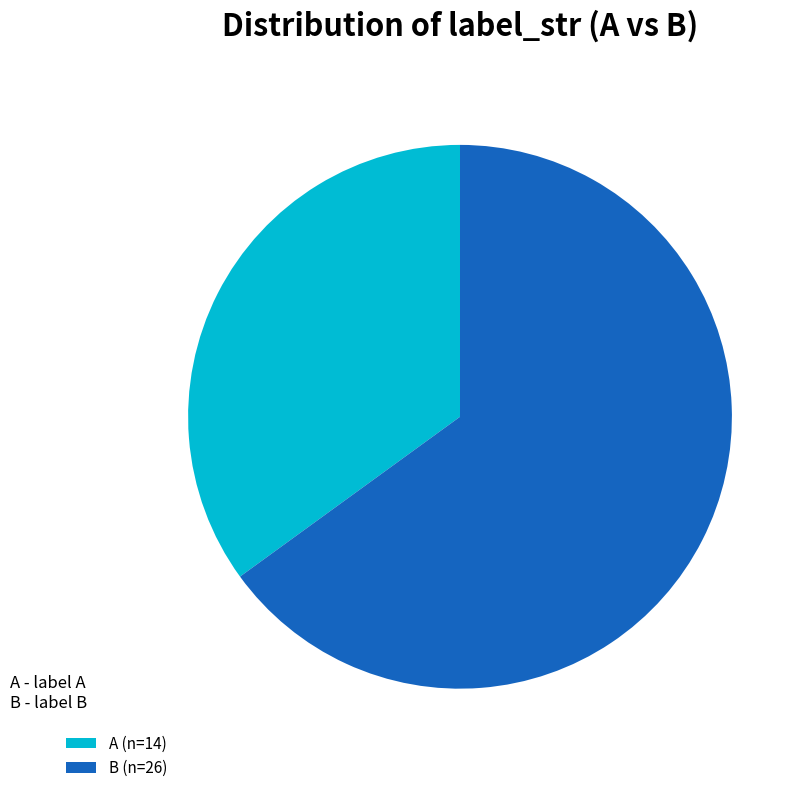

What is the smallest slice in the pie chart?

A